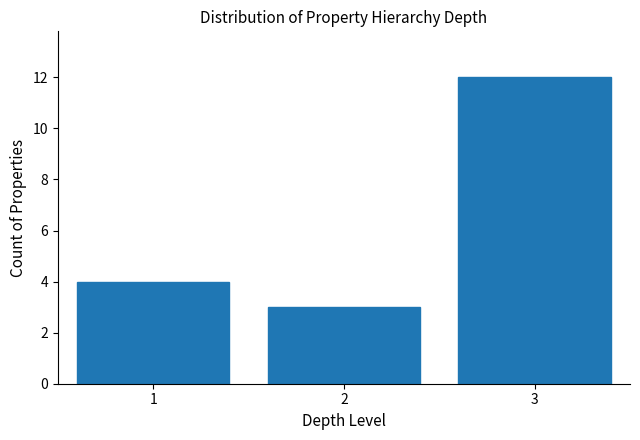

Reading right to left, what are all the values shown in this chart?

3=12	2=3	1=4